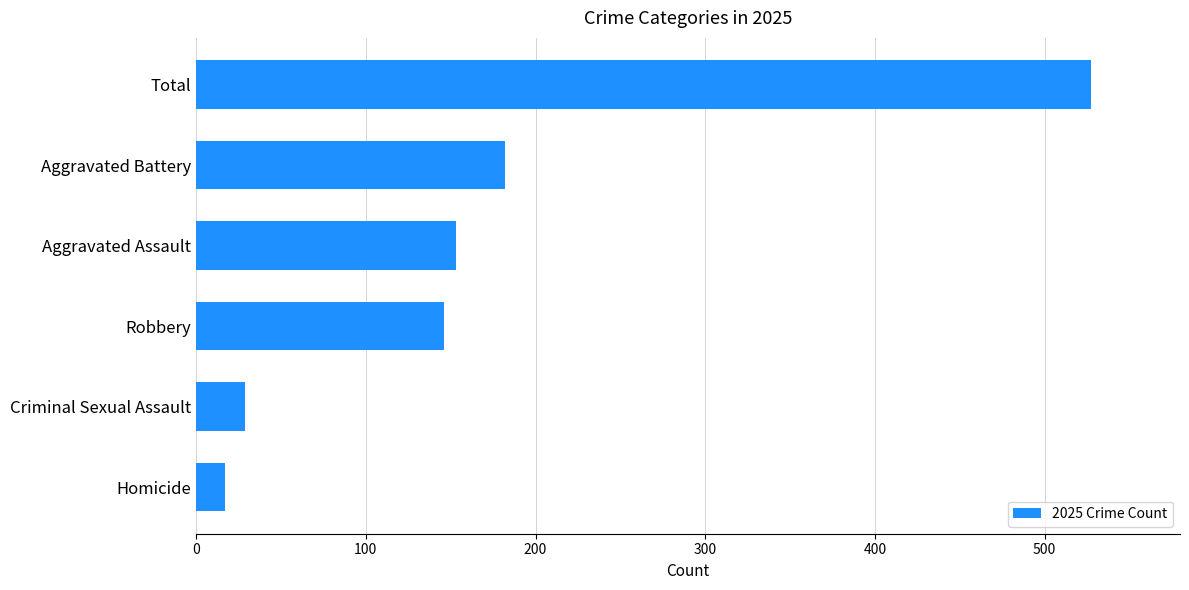

Which label corresponds to the largest value in the chart?

Total